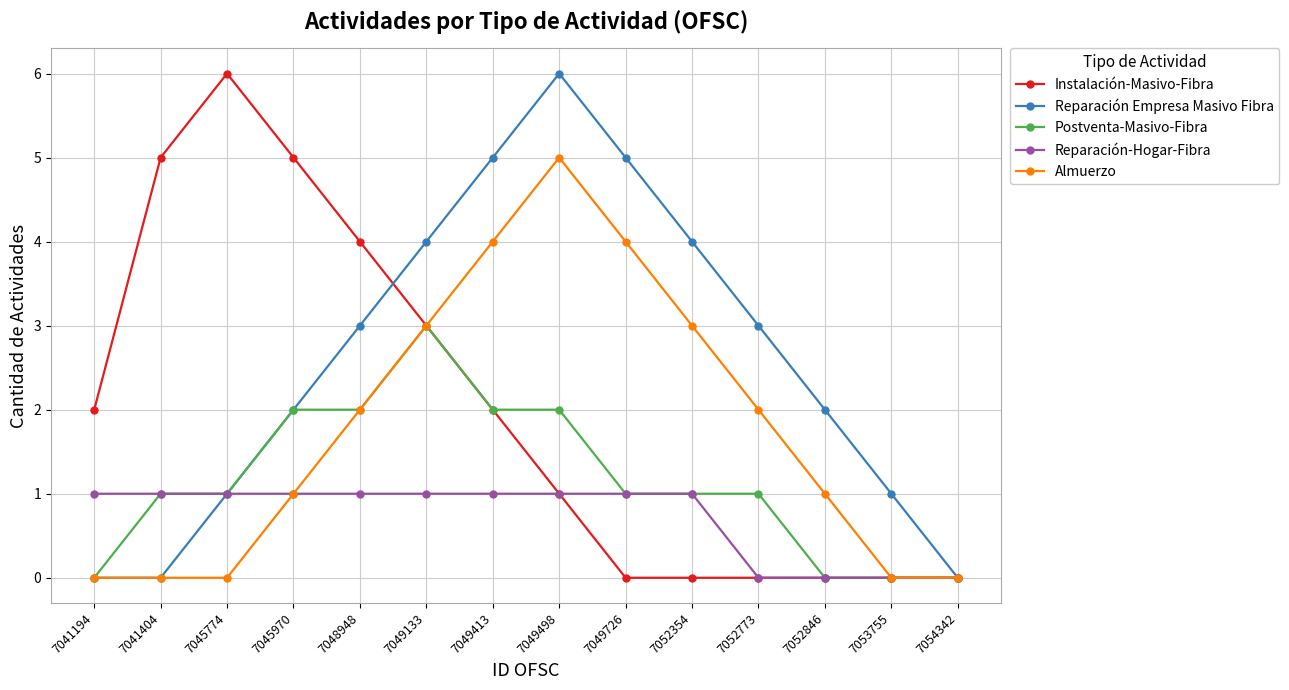

True or false: Postventa-Masivo-Fibra has a value of 1 at 7049133.

False